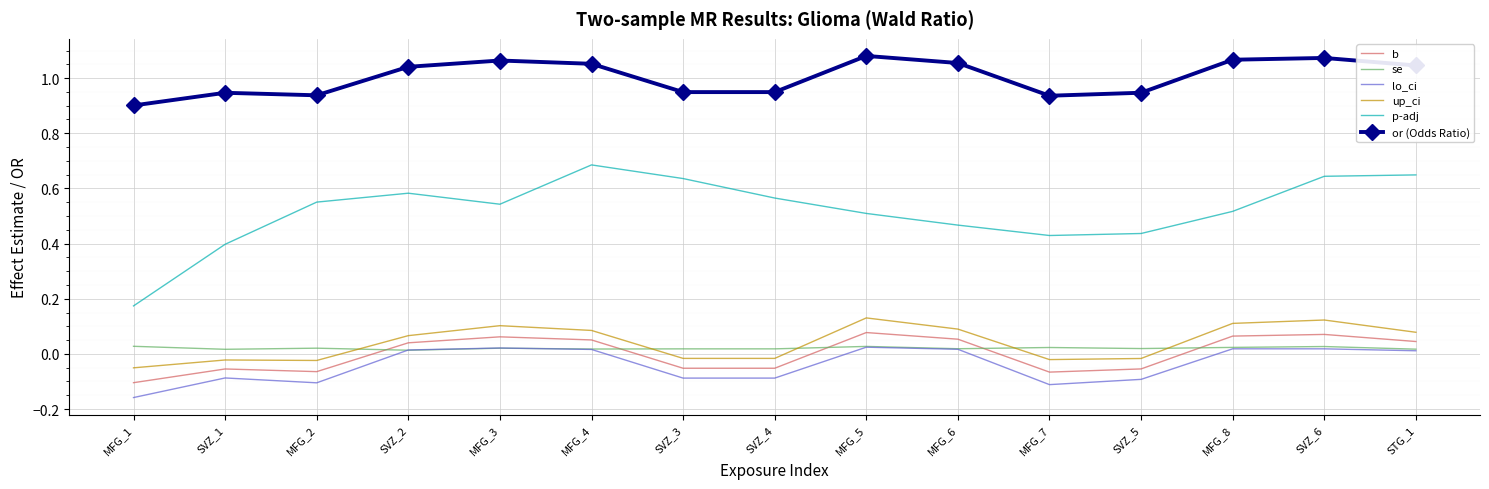

Which series has the largest total across all categories?

or (Odds Ratio)